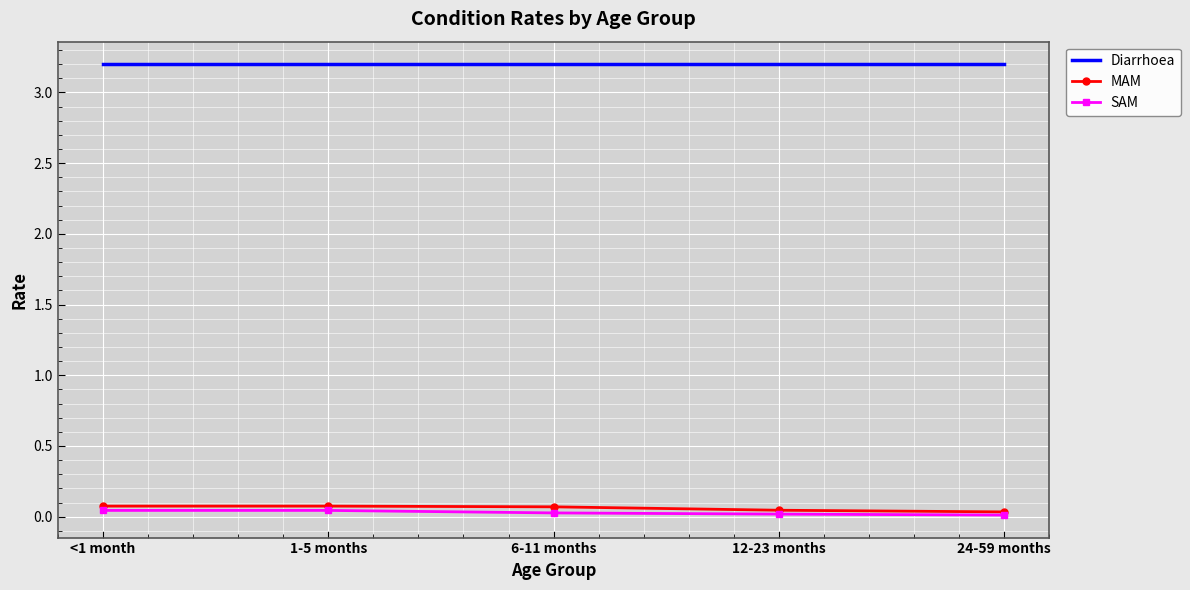

What position from the right is 1-5 months?

4